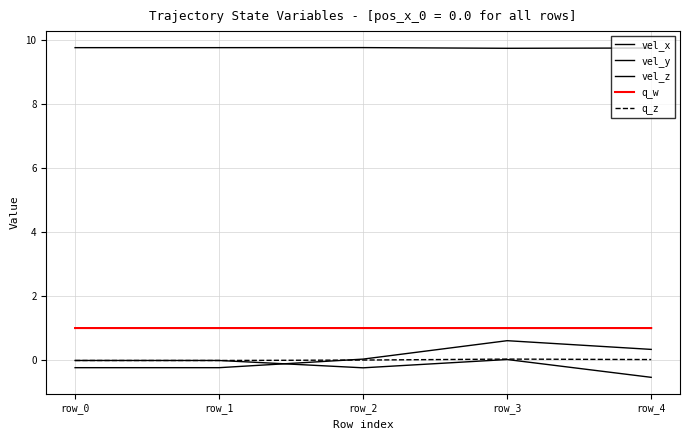

What is the average value of the vel_y series?

0.1